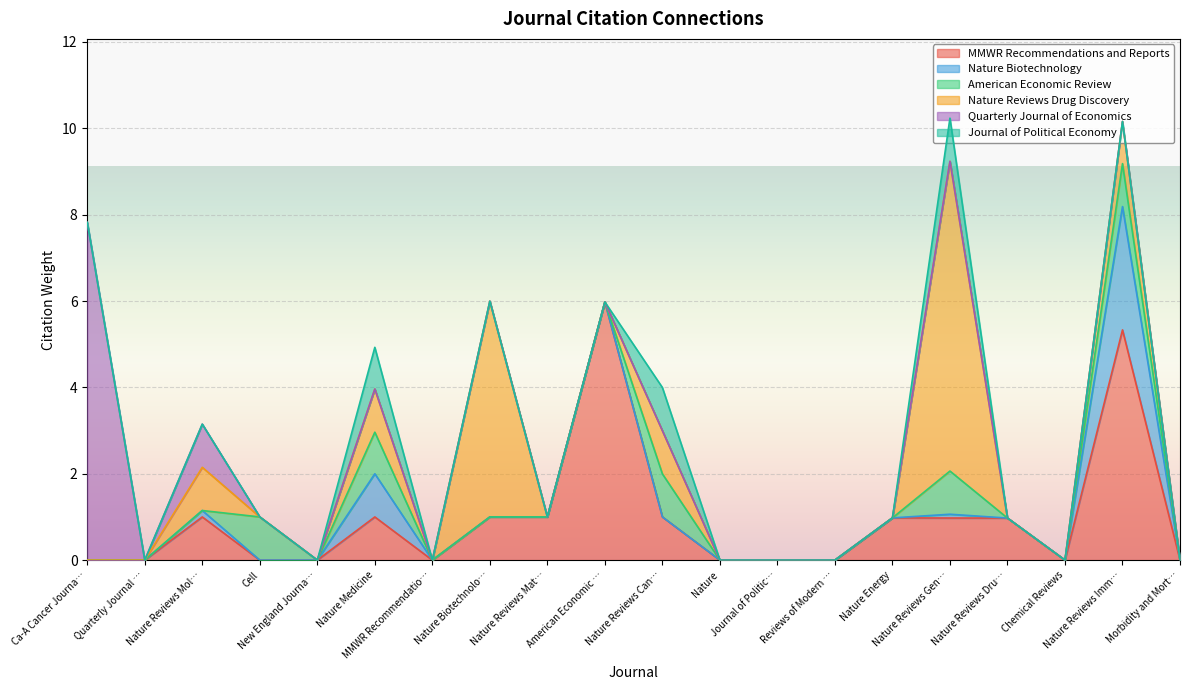

List the series in order of their peak value, highest first.

Quarterly Journal of Economics, Nature Reviews Drug Discovery, MMWR Recommendations and Reports, Nature Biotechnology, American Economic Review, Journal of Political Economy